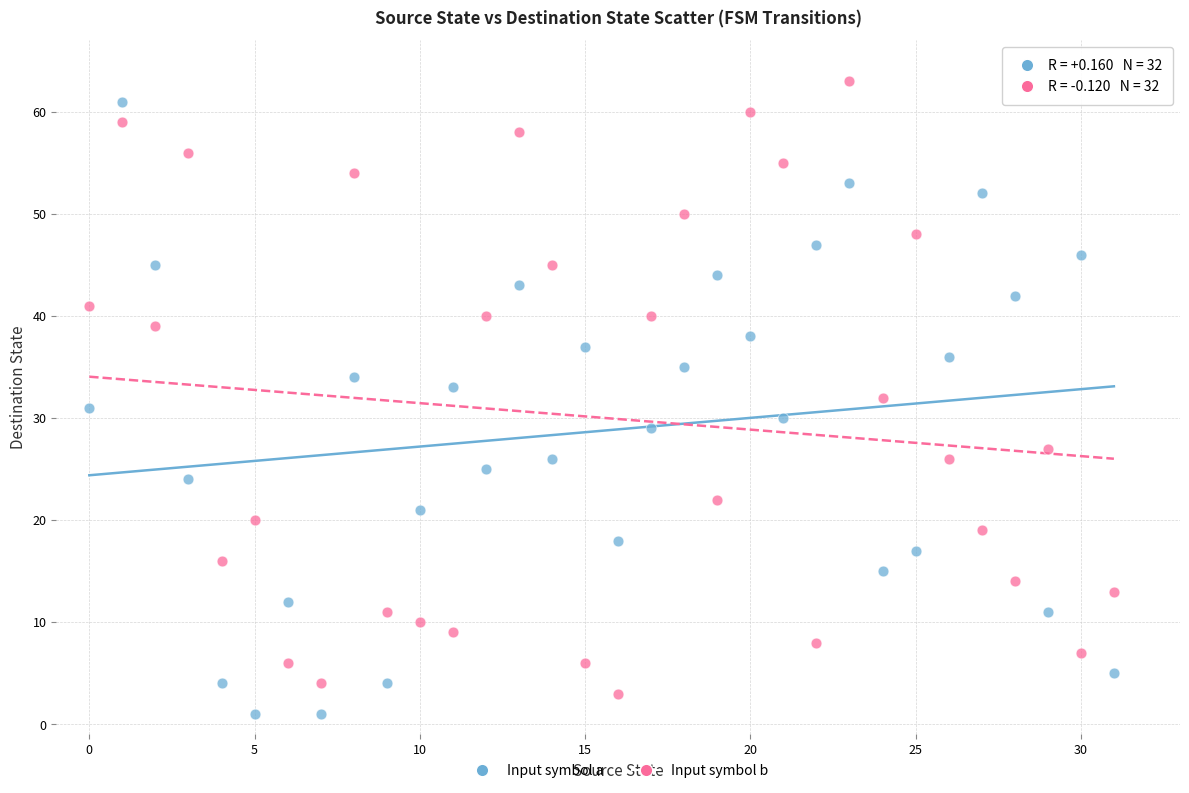

Across all data points, what is the range of Y values (max minus min)?

62